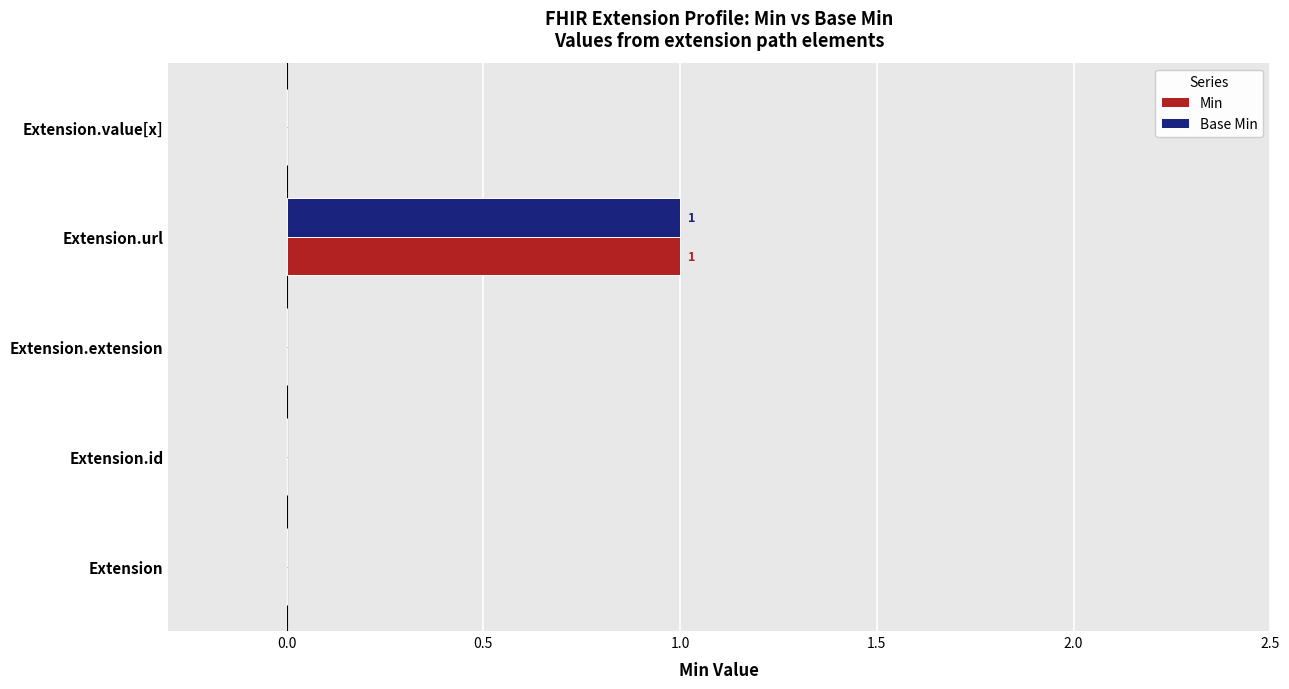

How many Min values are between 0 and 1?

5